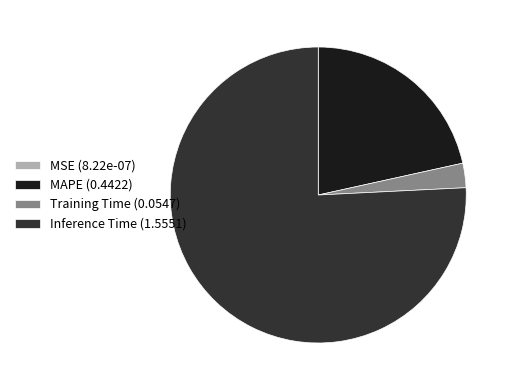

Which has a higher value, Training Time (0.0547) or MAPE (0.4422)?

MAPE (0.4422)